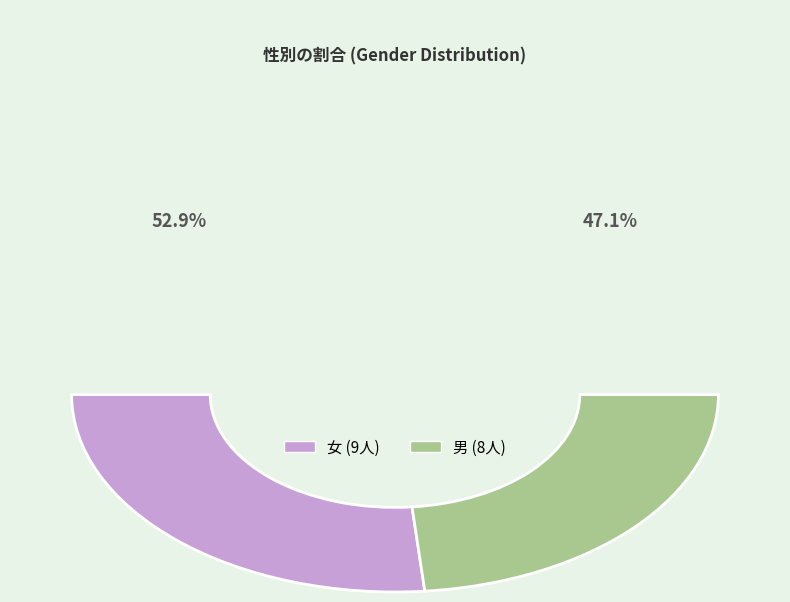

Between 女 and 男, which is larger?

女